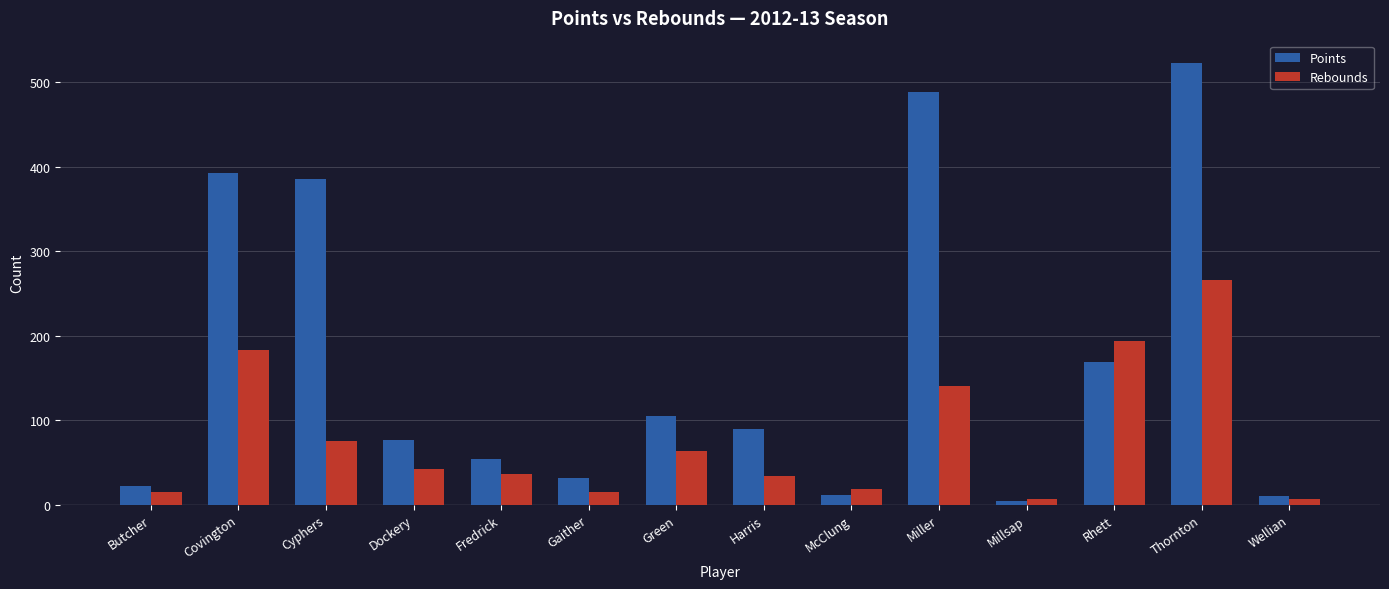

How many bars are there in each group?

2